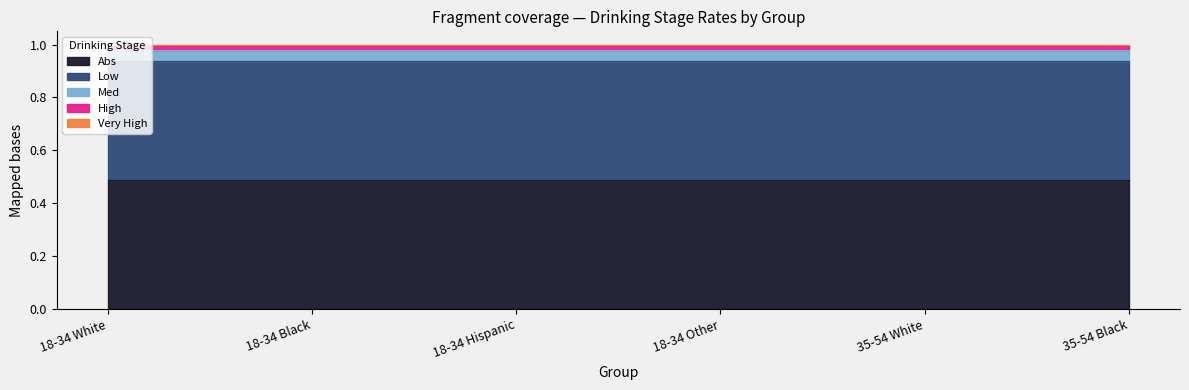

Reading left to right, extract all data points from this chart.

Abs: 18-34 White=0.5	18-34 Black=0.5	18-34 Hispanic=0.5	18-34 Other=0.5	35-54 White=0.5	35-54 Black=0.5
Low: 18-34 White=0.4	18-34 Black=0.4	18-34 Hispanic=0.4	18-34 Other=0.4	35-54 White=0.4	35-54 Black=0.4
Med: 18-34 White=0.0	18-34 Black=0.0	18-34 Hispanic=0.0	18-34 Other=0.0	35-54 White=0.0	35-54 Black=0.0
High: 18-34 White=0.0	18-34 Black=0.0	18-34 Hispanic=0.0	18-34 Other=0.0	35-54 White=0.0	35-54 Black=0.0
Very High: 18-34 White=0.0	18-34 Black=0.0	18-34 Hispanic=0.0	18-34 Other=0.0	35-54 White=0.0	35-54 Black=0.0